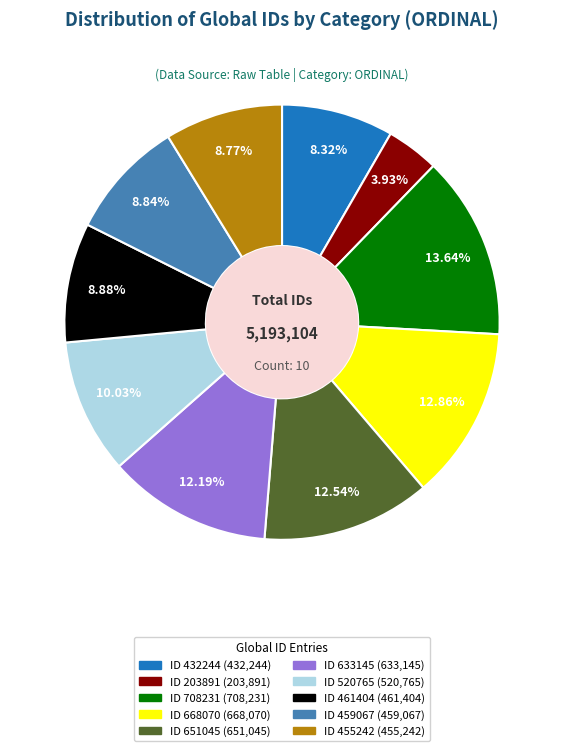

To the nearest percent, what portion does ID 432244 represent?

8%